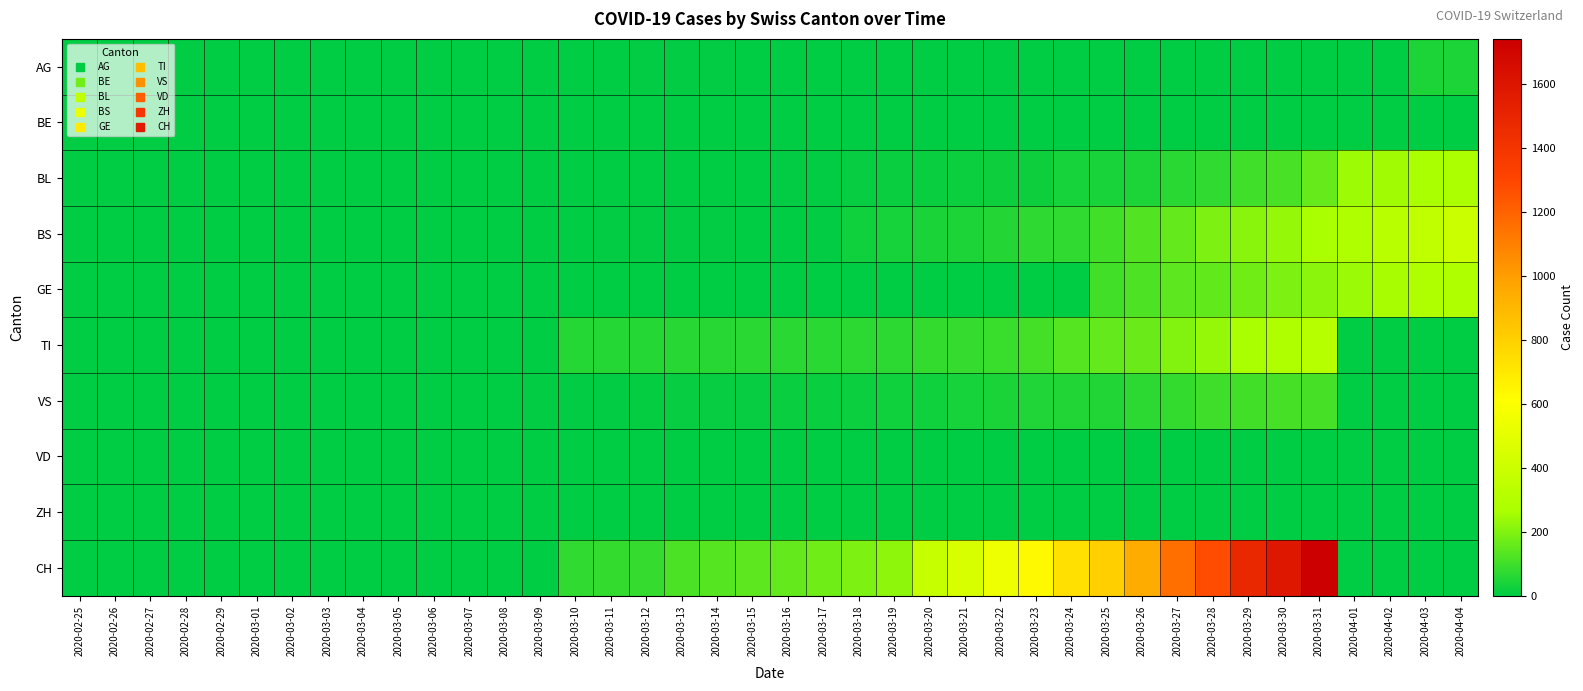

At which category is the sum across all series the highest?

2020-03-31